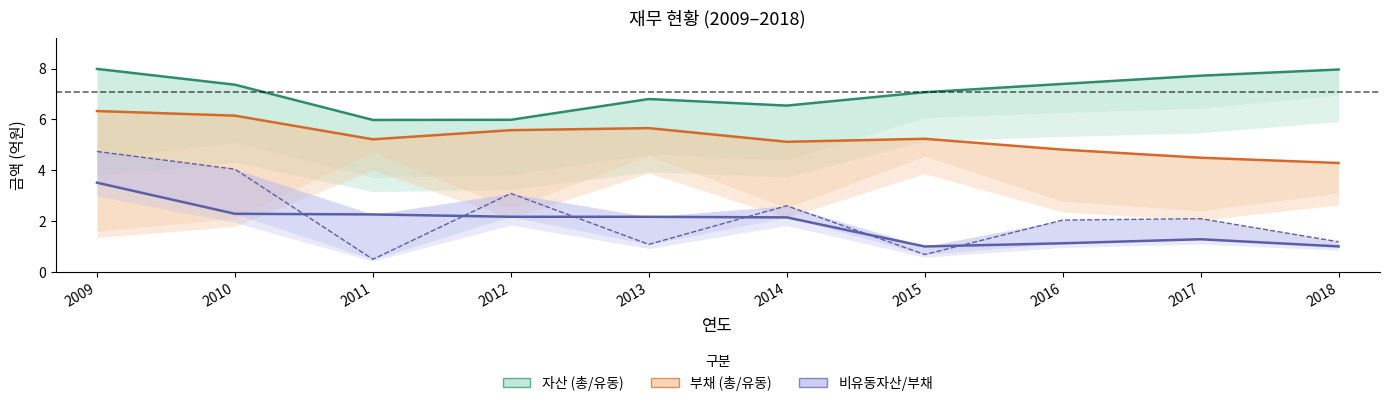

What is the sum of all 자산 (총) values?

70.8